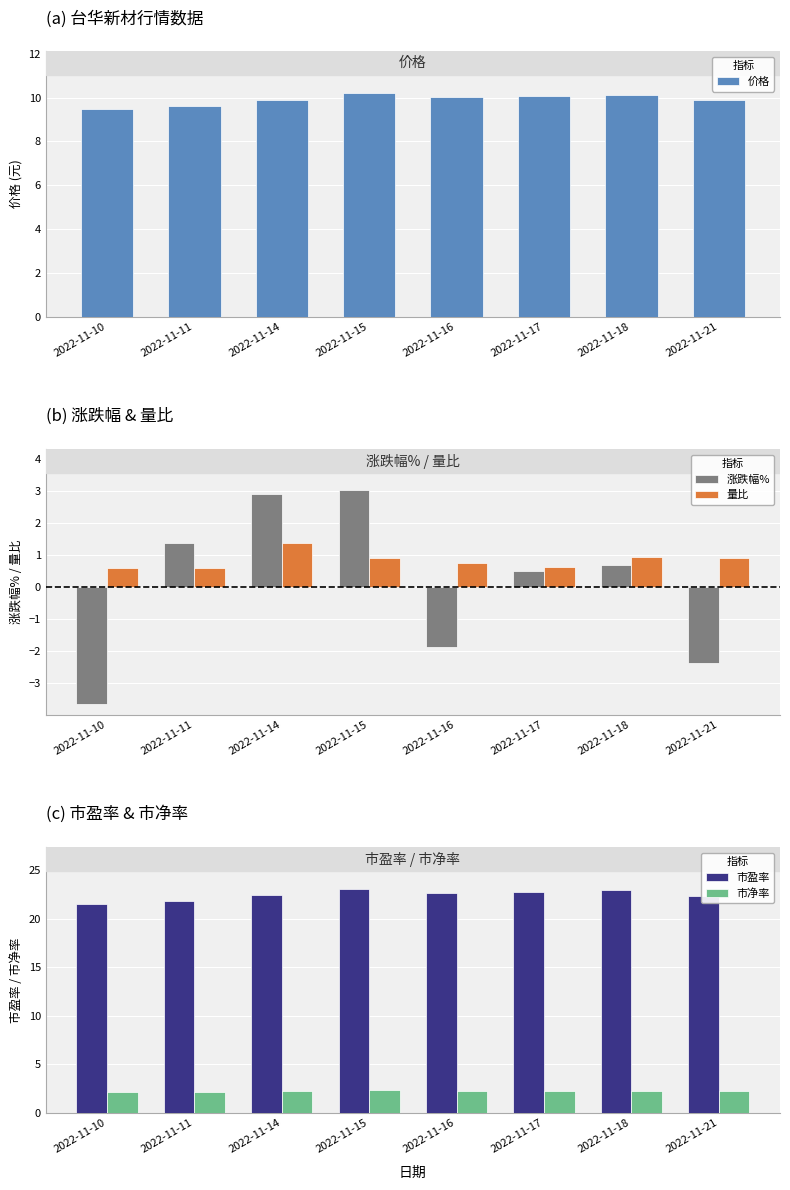

Is it true that 价格 equals 10.1 at 2022-11-17?

True